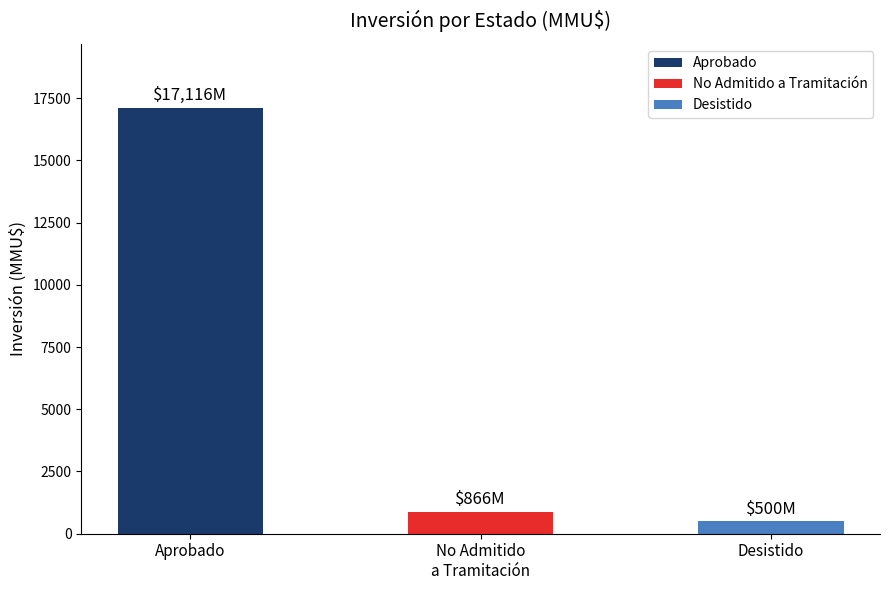

What is the greatest value displayed?

17116